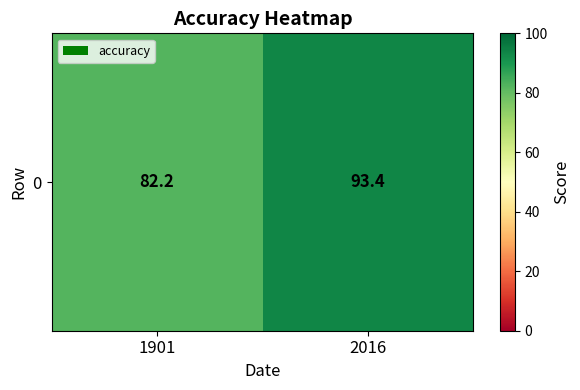

Which has a higher value, 2016 or 1901?

2016